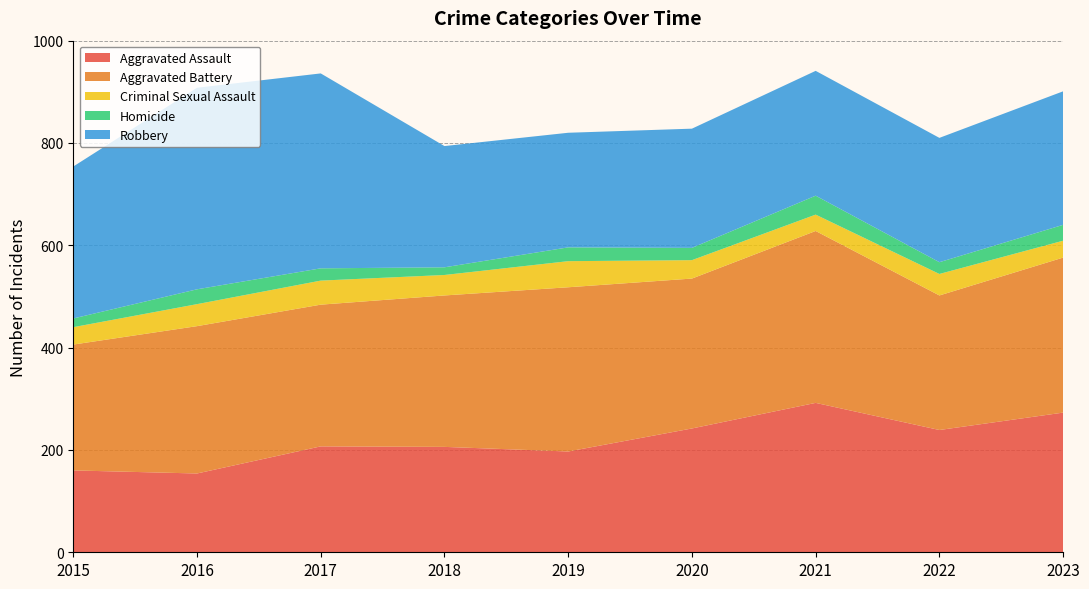

Reading right to left, what are all the values shown in this chart?

Aggravated Assault: 2023=273	2022=239	2021=292	2020=242	2019=197	2018=206	2017=207	2016=154	2015=160
Aggravated Battery: 2023=303	2022=263	2021=336	2020=293	2019=321	2018=296	2017=277	2016=288	2015=246
Criminal Sexual Assault: 2023=33	2022=42	2021=32	2020=36	2019=51	2018=40	2017=47	2016=43	2015=34
Homicide: 2023=31	2022=23	2021=37	2020=24	2019=27	2018=15	2017=24	2016=29	2015=17
Robbery: 2023=261	2022=243	2021=244	2020=233	2019=224	2018=237	2017=381	2016=394	2015=297